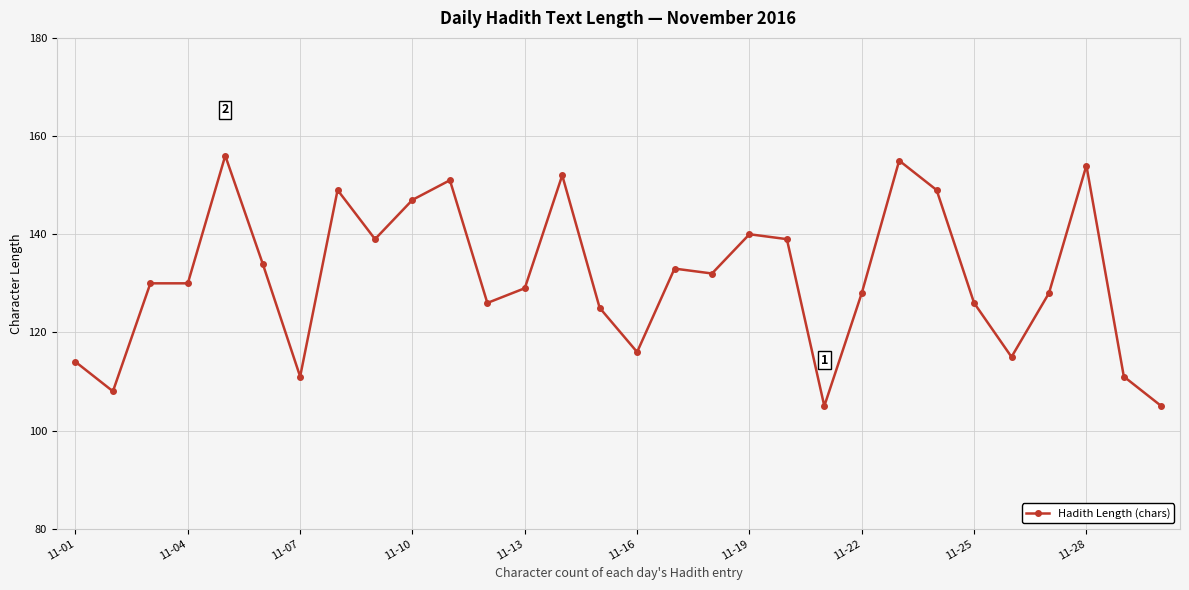

What is the greatest value displayed?

156